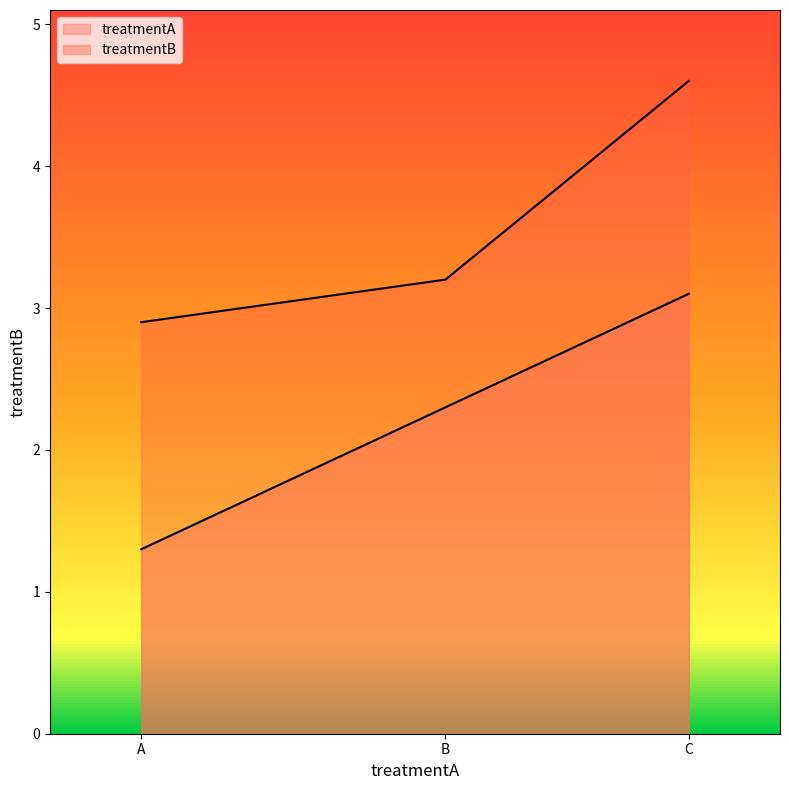

Where does the treatmentB series first go above 3?

B